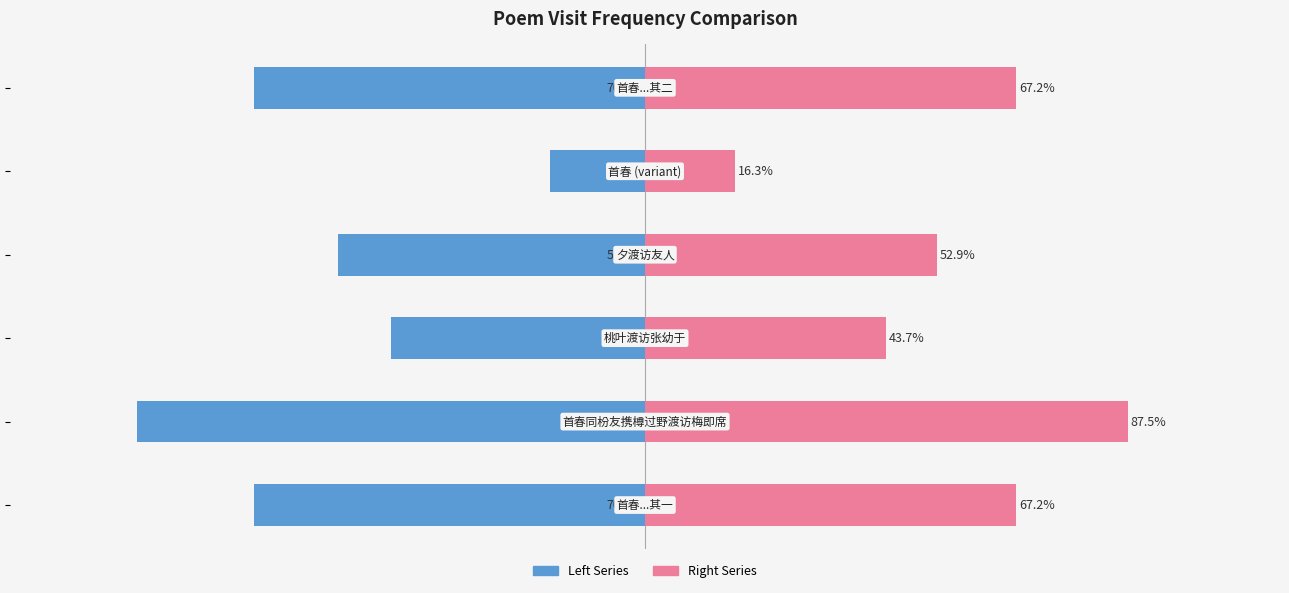

Reading left to right, list all the values displayed in this chart.

col_0 (left): -70.8	-92.1	-46.0	-55.6	-17.1	-70.8
col_0 (right): 67.2	87.5	43.7	52.9	16.3	67.2